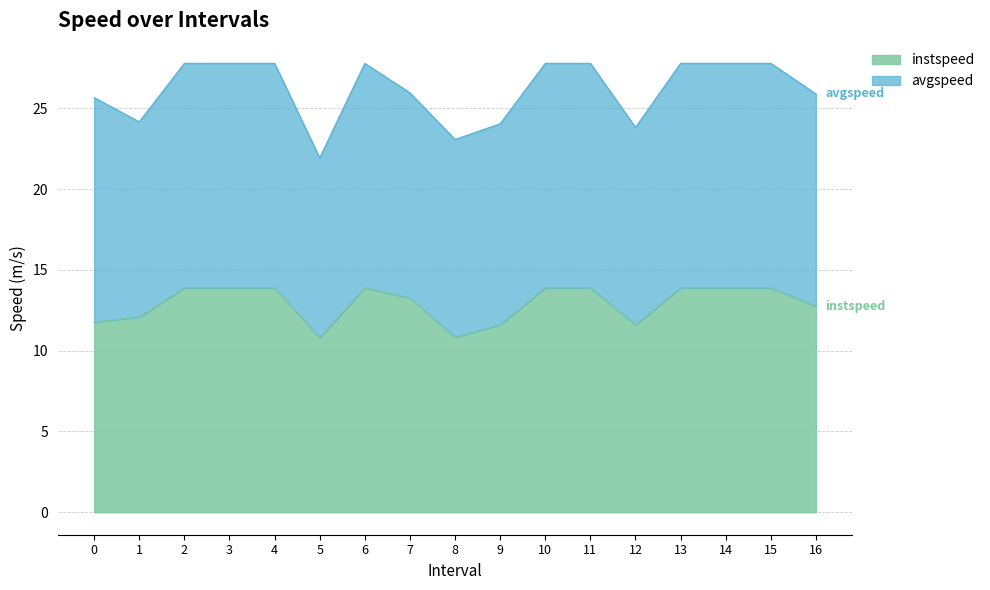

Rank the categories by value from lowest to highest.

5.0, 8.0, 12.0, 9.0, 0.0, 1.0, 16.0, 7.0, 2.0, 3.0, 4.0, 6.0, 10.0, 11.0, 13.0, 14.0, 15.0